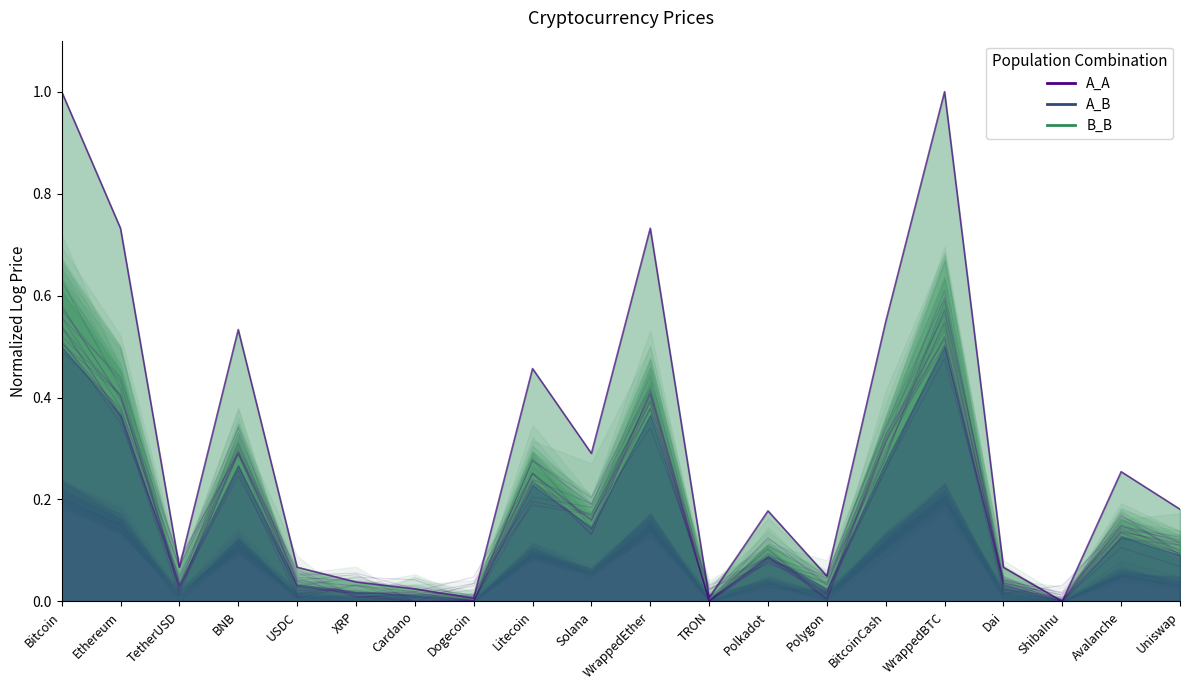

How many values exceed 0?

18